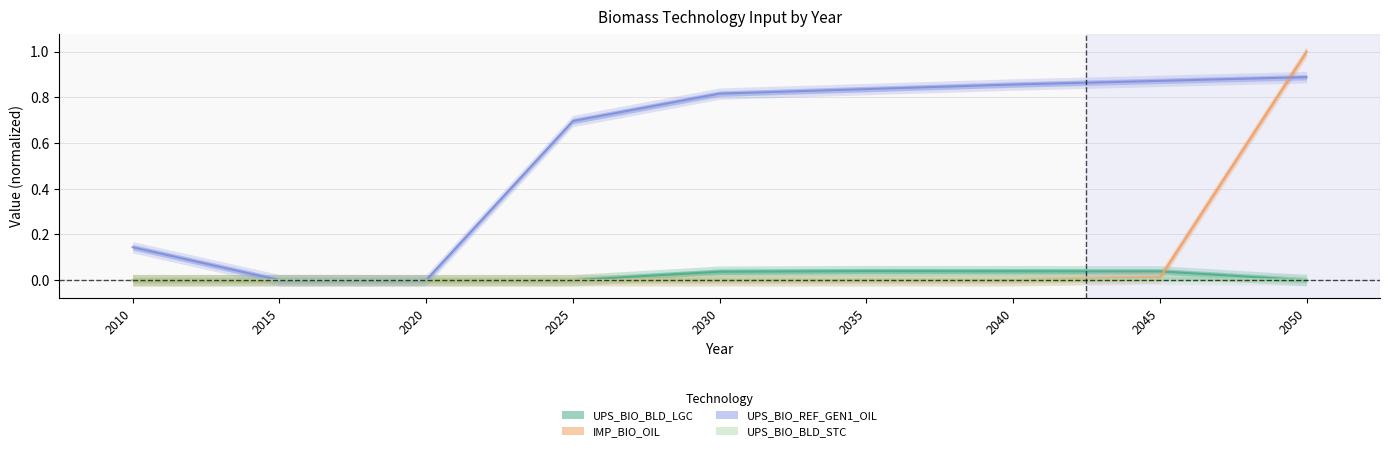

Reading left to right, list all the values displayed in this chart.

UPS_BIO_BLD_LGC: 0.0	0.0	0.0	0.0	0.0	0.0	0.0	0.0	0.0
IMP_BIO_OIL: 0.0	0.0	0.0	0.0	0.0	0.0	0.0	0.0	1.0
UPS_BIO_REF_GEN1_OIL: 0.1	0.0	0.0	0.7	0.8	0.8	0.9	0.9	0.9
UPS_BIO_BLD_STC: 0.0	0.0	0.0	0.0	0.0	0.0	0.0	0.0	0.0